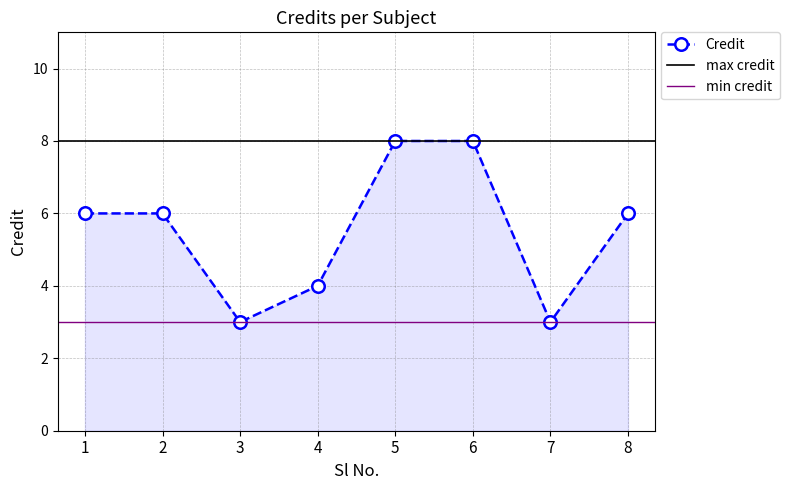

How many interior local valleys (lower than both neighbors) does the data have?

2